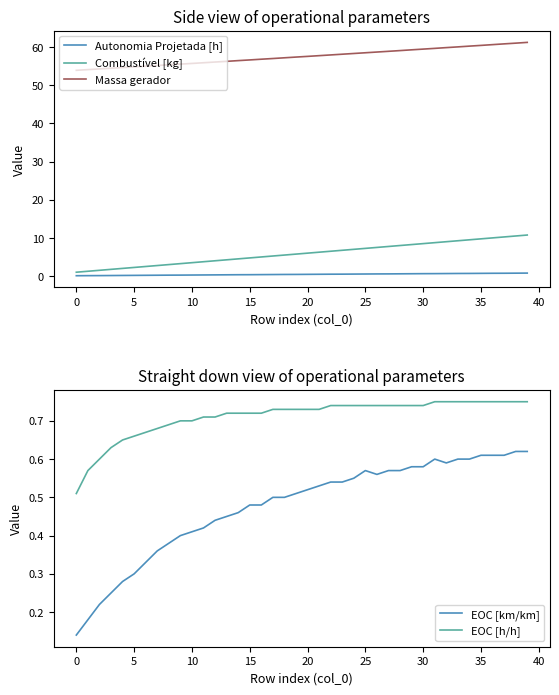

How many distinct data groups are displayed?

5